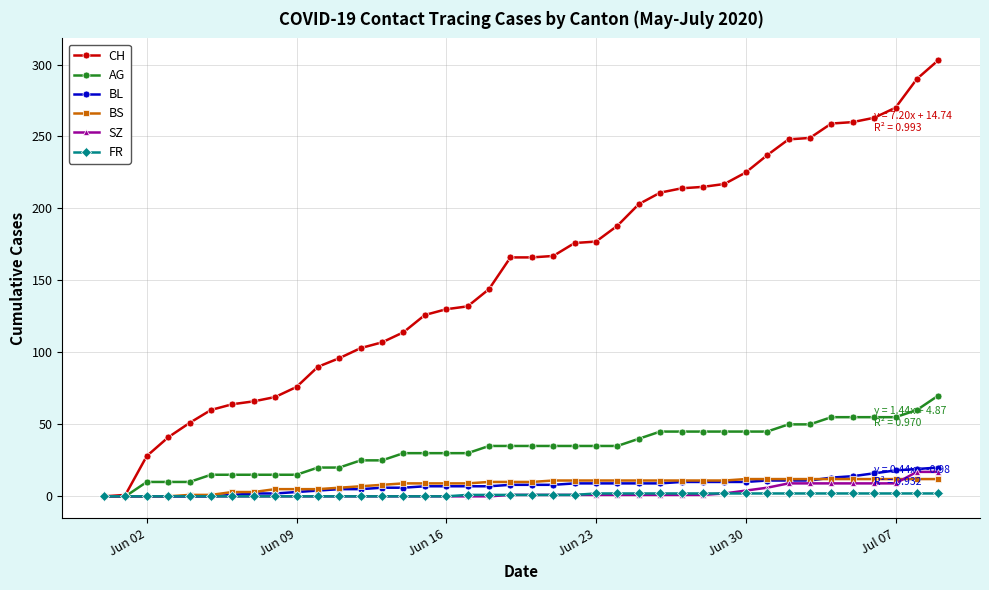

What are all the series names shown in the legend?

CH, AG, BL, BS, SZ, FR